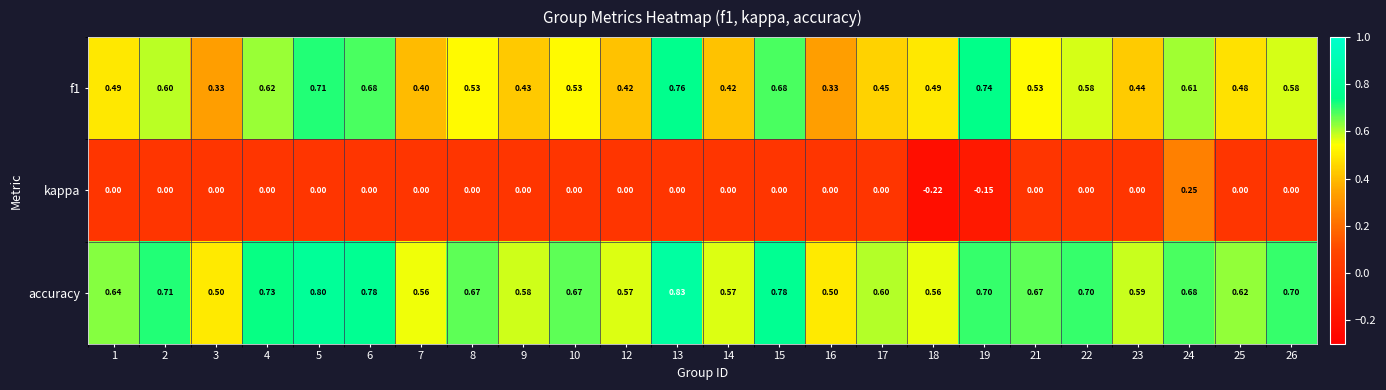

Which series has the largest total across all categories?

accuracy